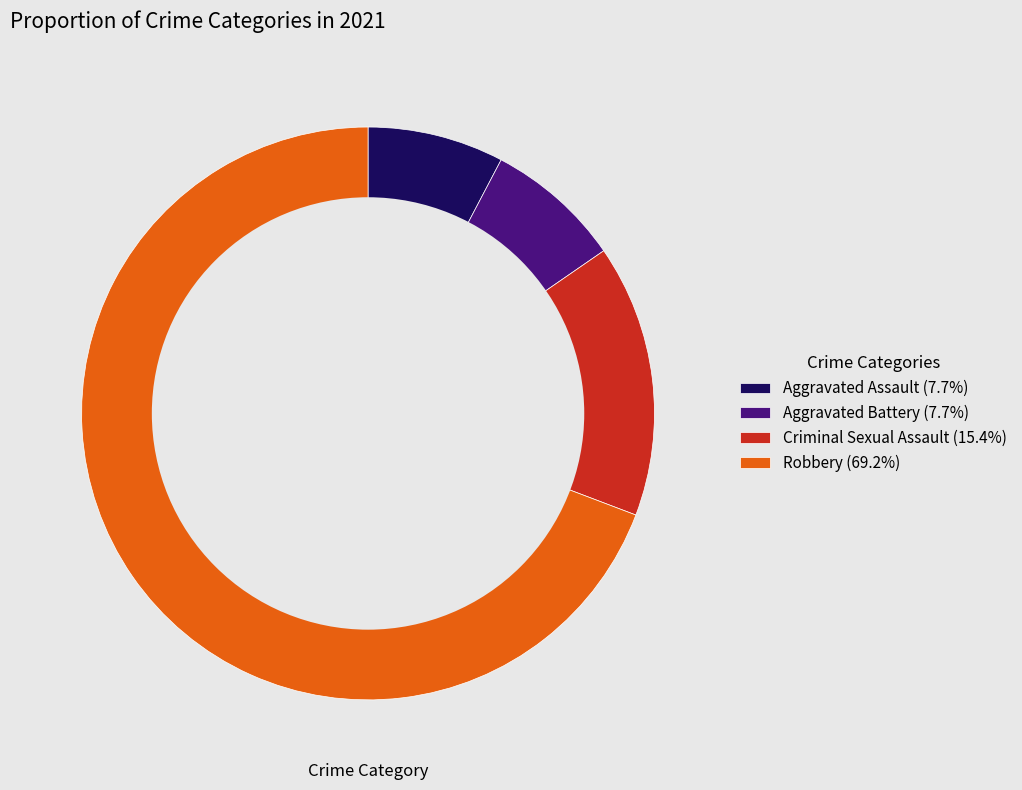

Do Aggravated Assault (7.7%) and Aggravated Battery (7.7%) together represent more than half of the pie?

No